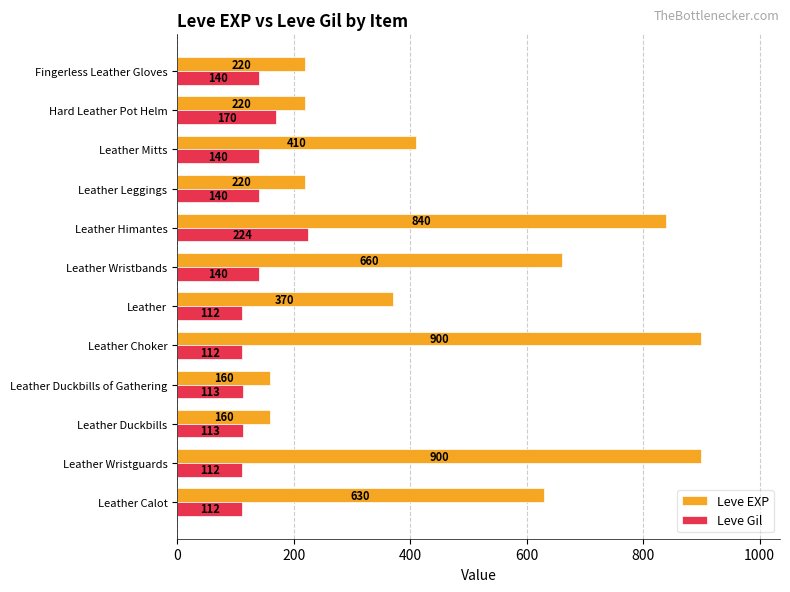

Which series has the largest total across all categories?

Leve EXP